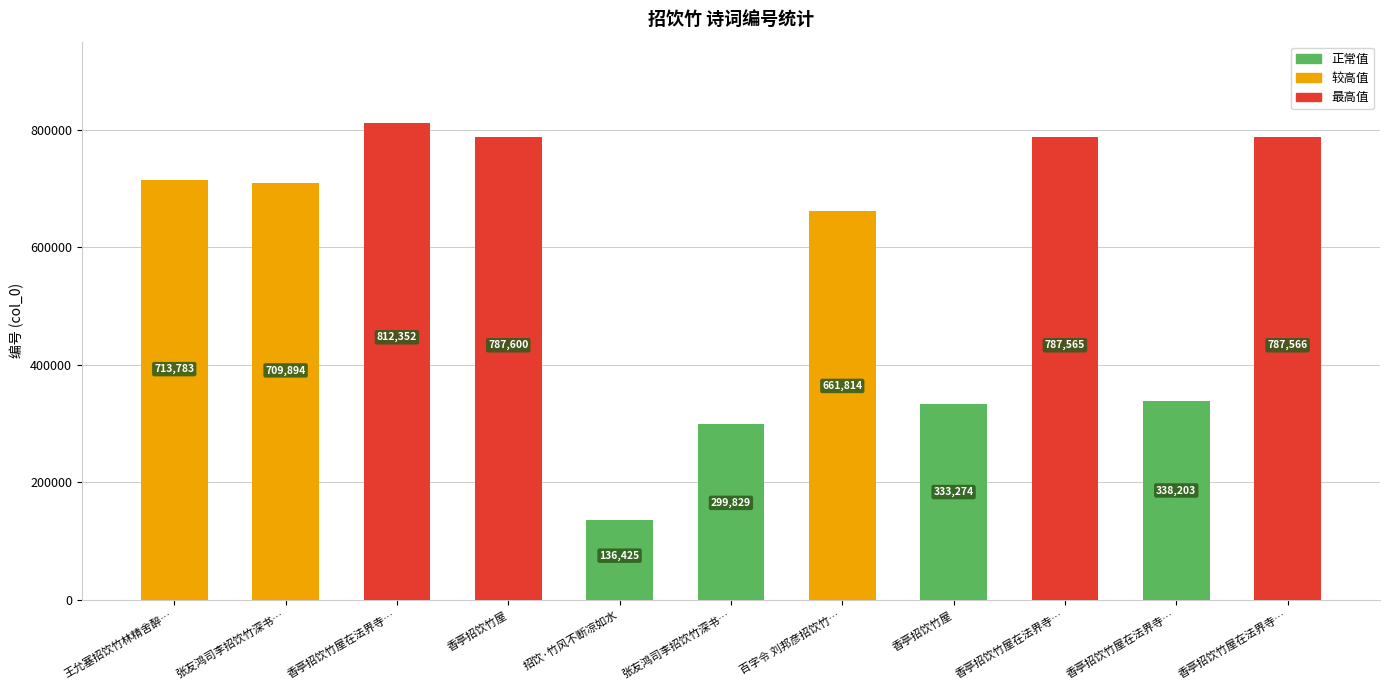

How many data points does each series have?

11